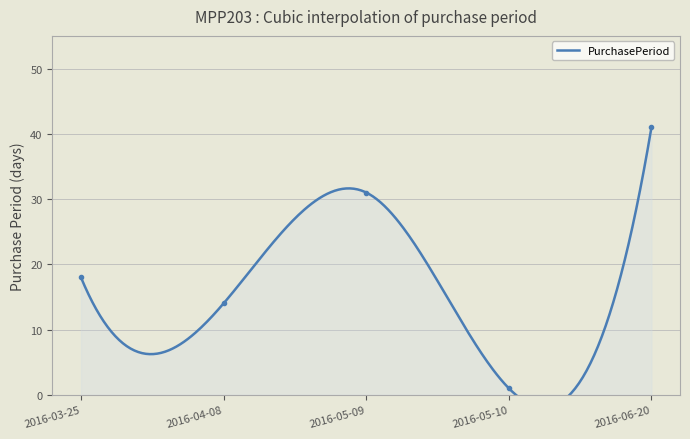

How many interior local peaks (higher than both neighbors) does the data have?

1